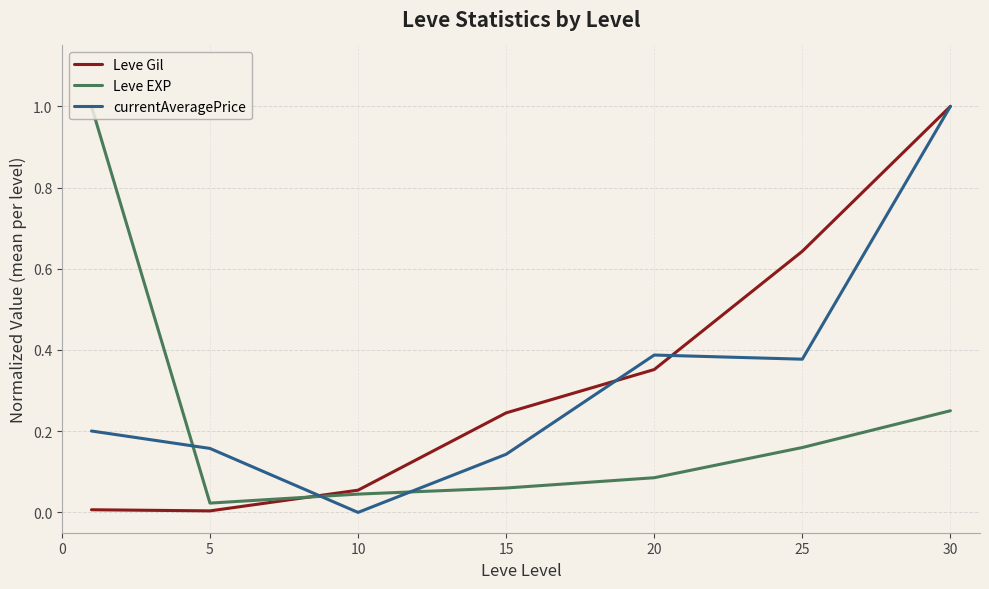

What is the sum of all currentAveragePrice values?

2.3